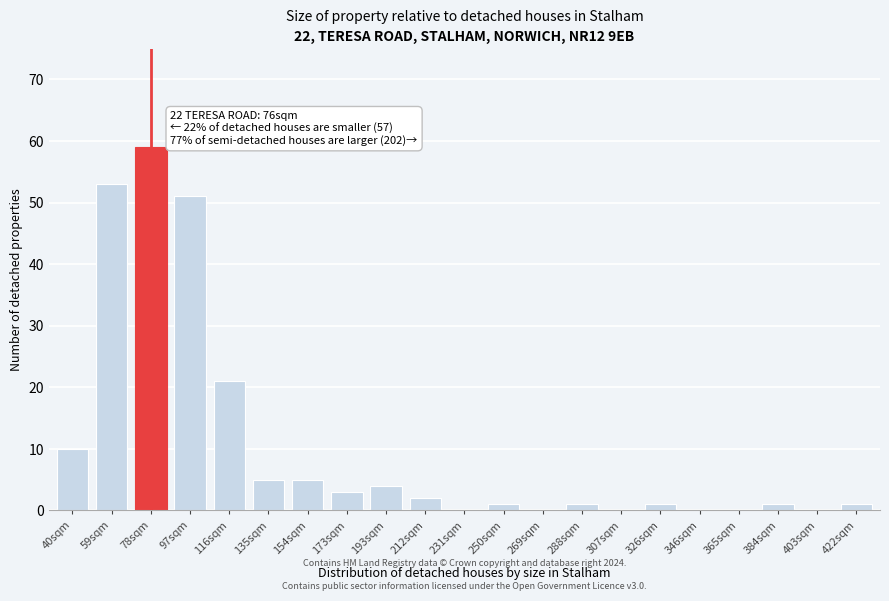

Reading left to right, list all the values displayed in this chart.

40sqm=10	59sqm=53	78sqm=59	97sqm=51	116sqm=21	135sqm=5	154sqm=5	173sqm=3	193sqm=4	212sqm=2	231sqm=0	250sqm=1	269sqm=0	288sqm=1	307sqm=0	326sqm=1	346sqm=0	365sqm=0	384sqm=1	403sqm=0	422sqm=1